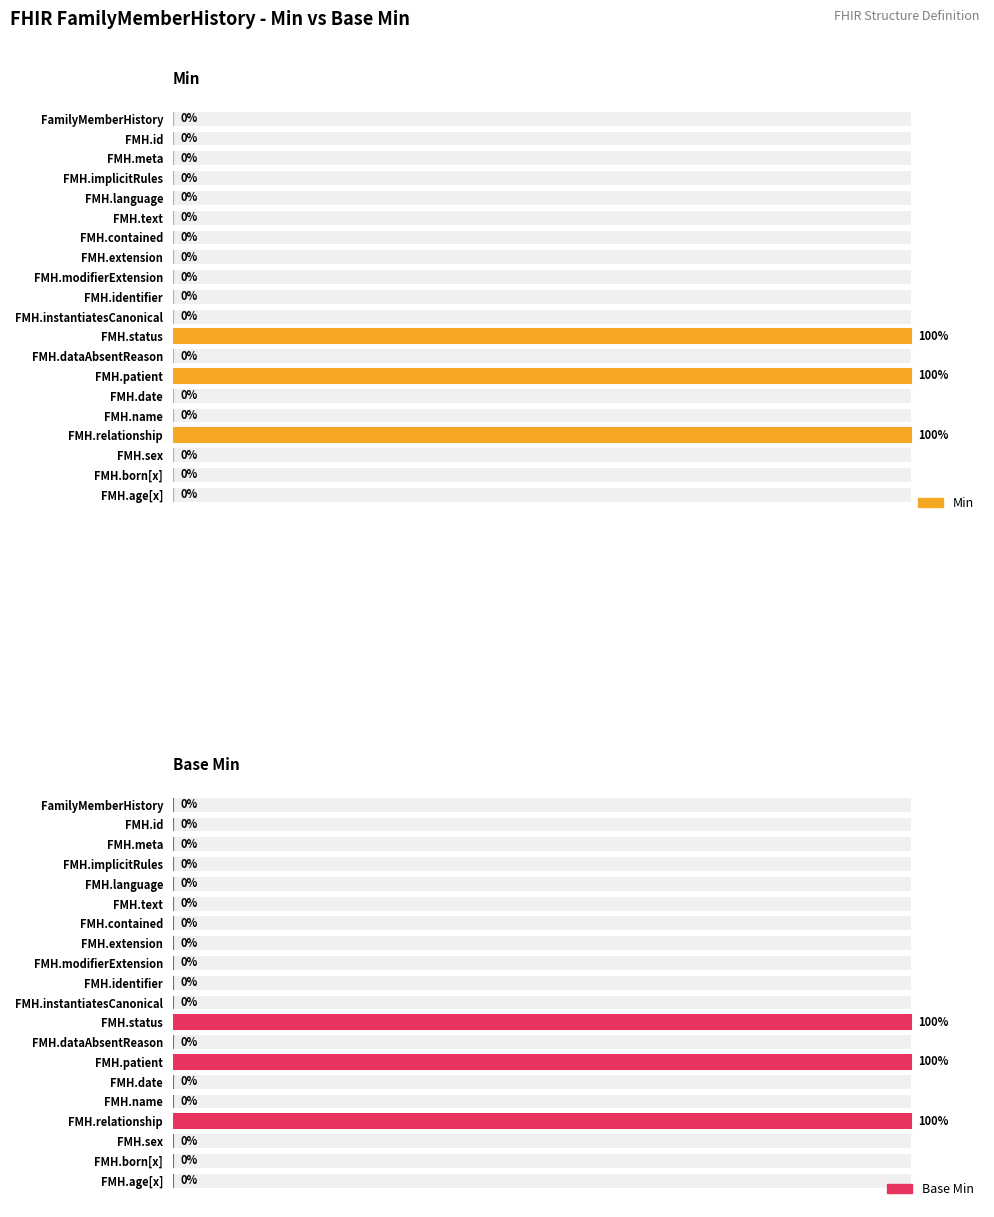

Are the bars grouped side by side (vs. stacked)?

Yes